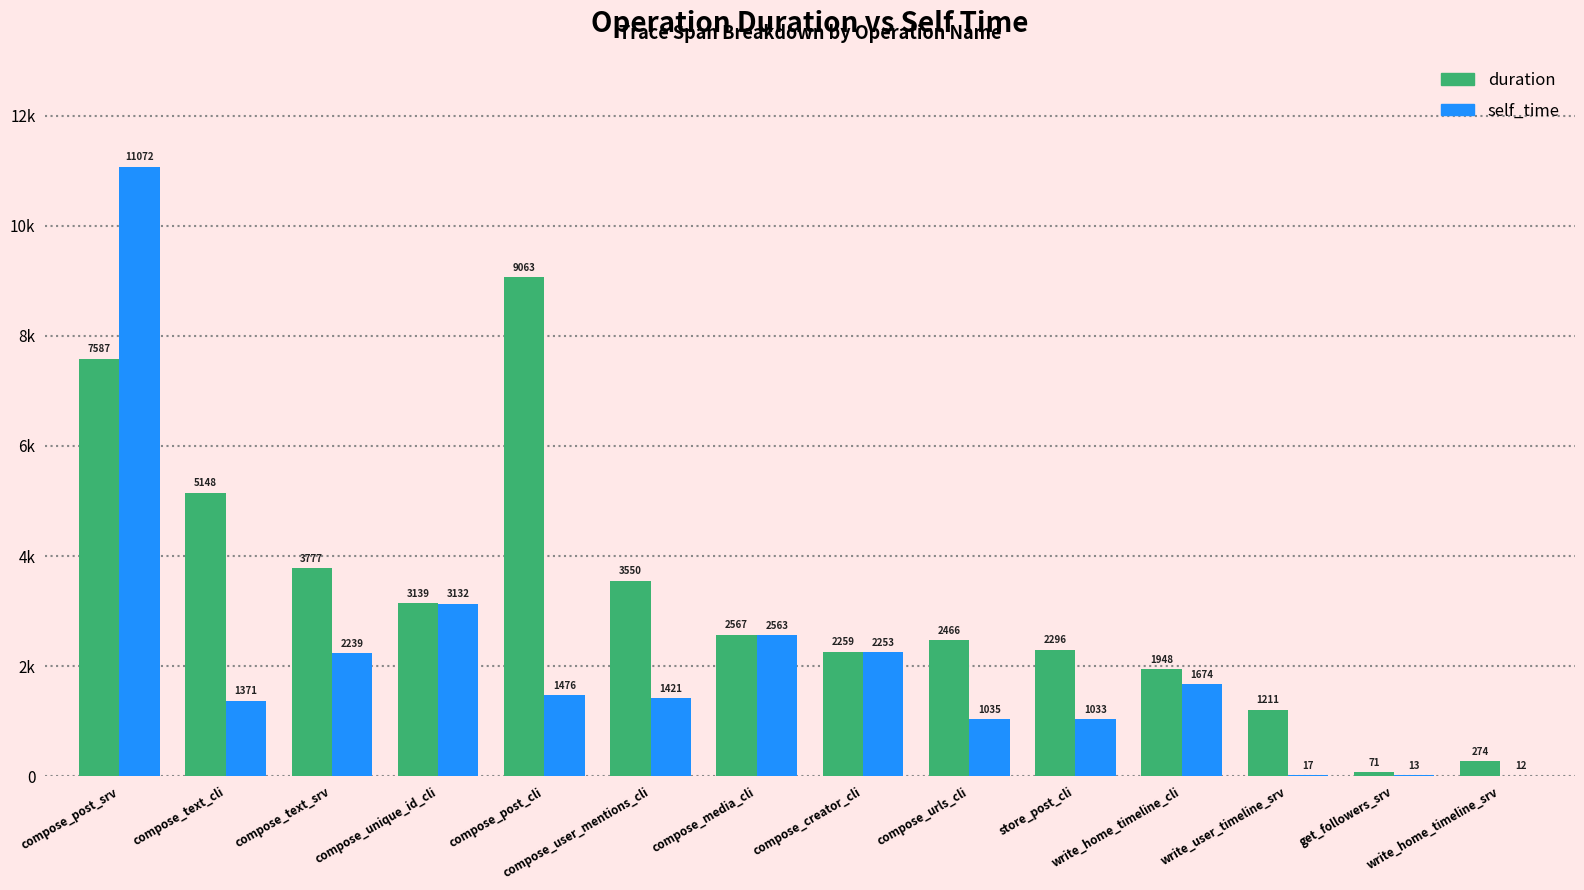

What is the label of the 7th bar from the right?

compose_creator_cli